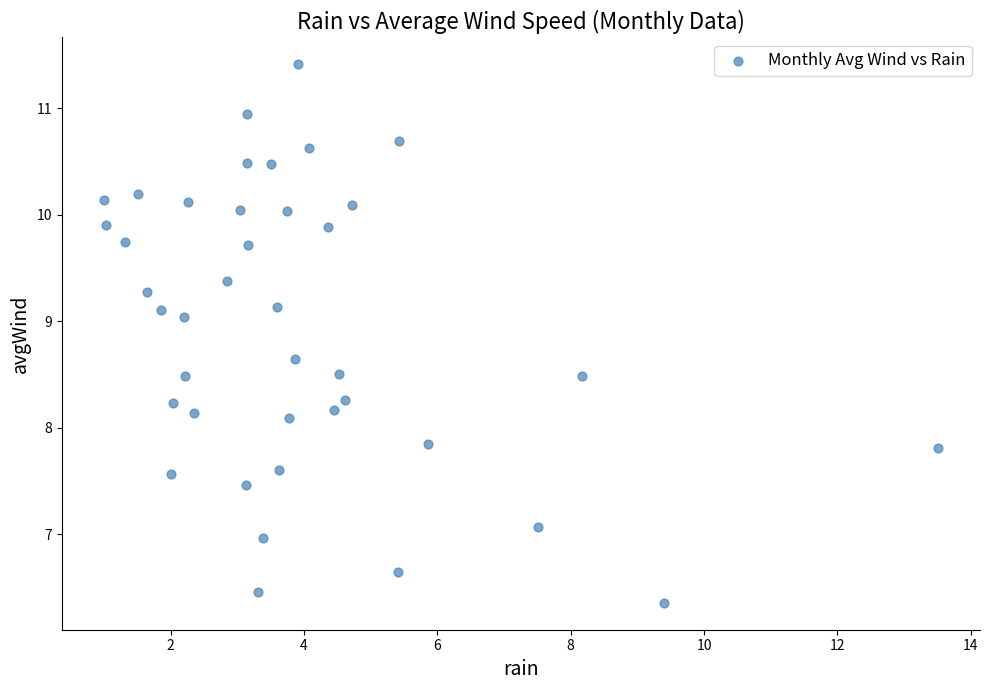

What is the range of X values (max minus min)?

12.5